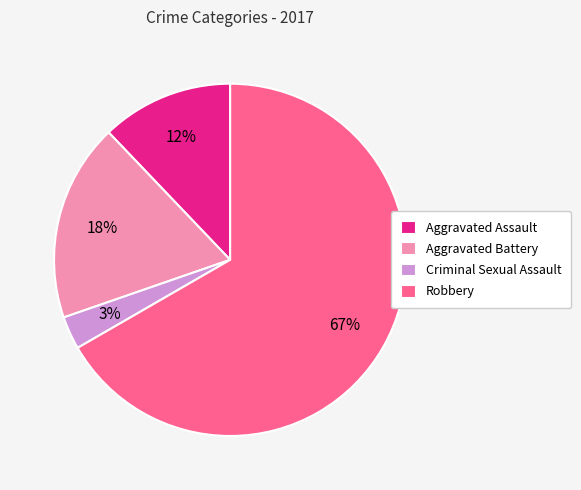

What is the smallest slice in the pie chart?

Criminal Sexual Assault